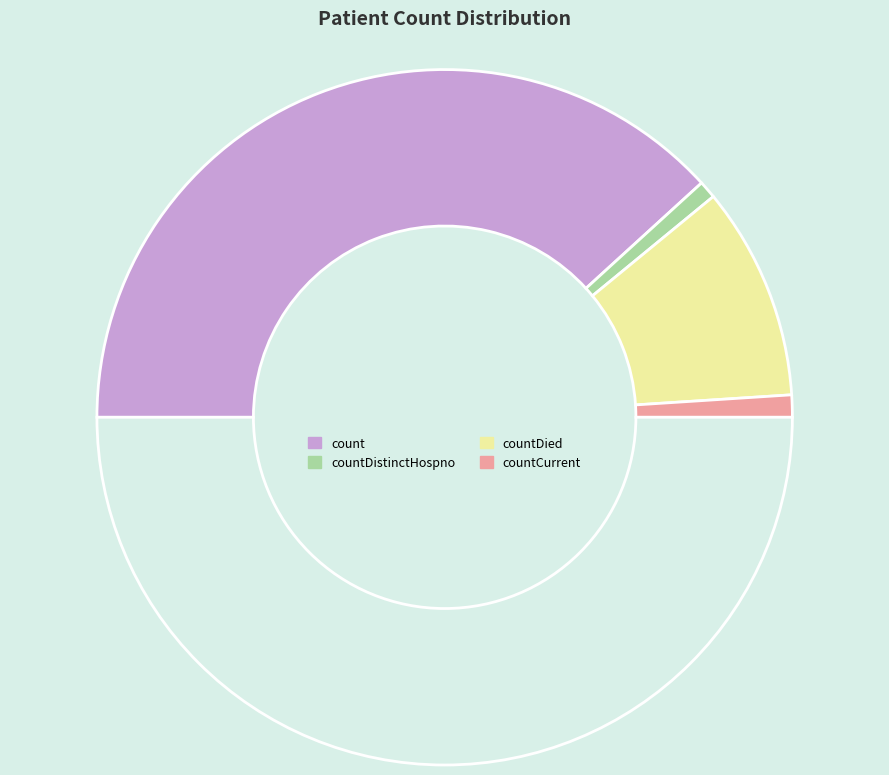

How many slices are in this pie chart?

5